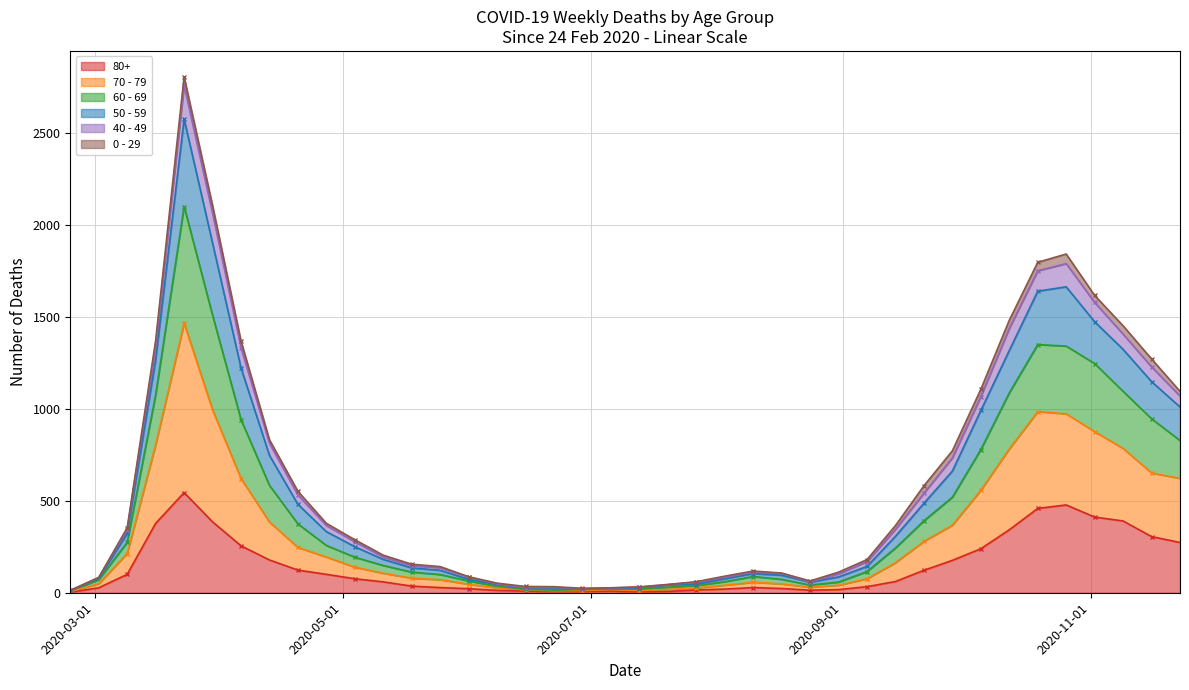

In 70 - 79, how many points are lower than both neighbors (excluding endpoints)?

2